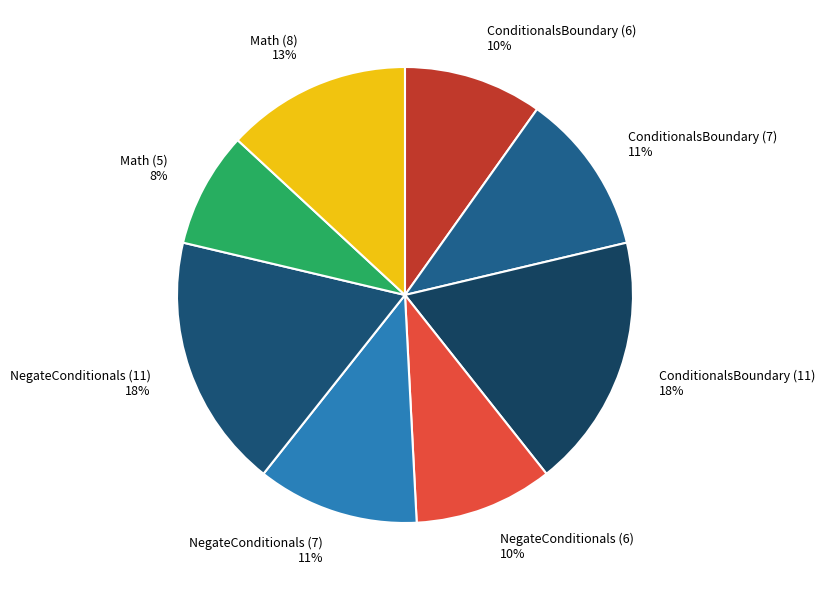

Count the number of slices in the pie.

8